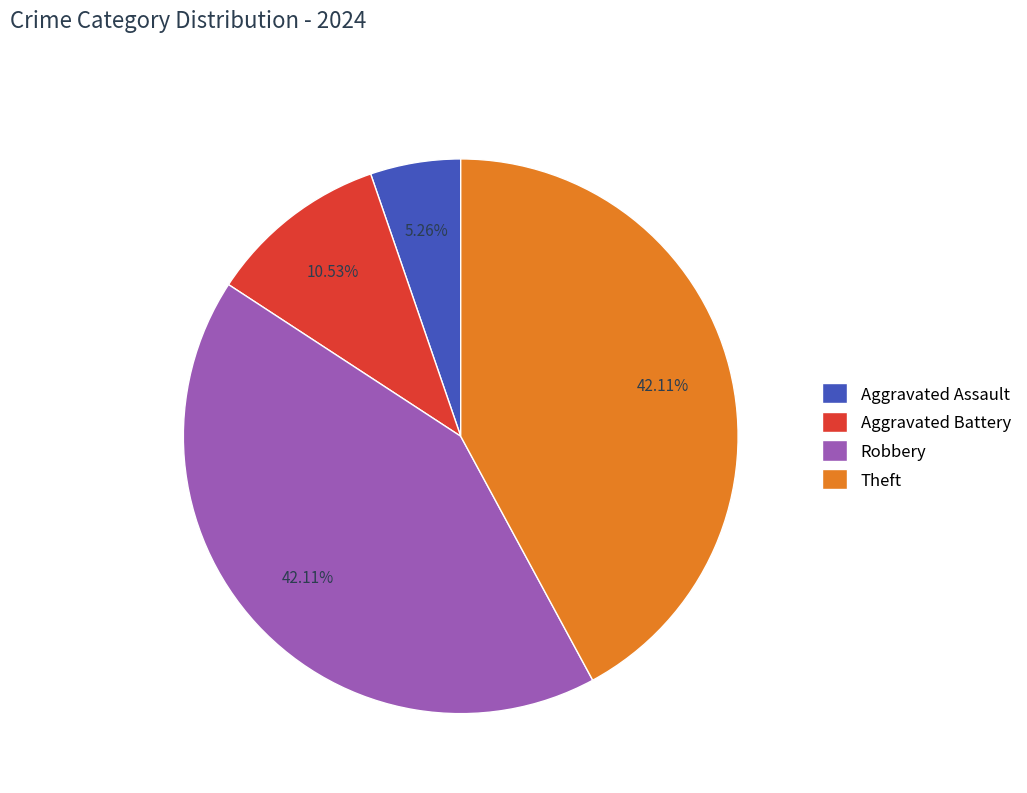

Which slice is the smallest?

Aggravated Assault